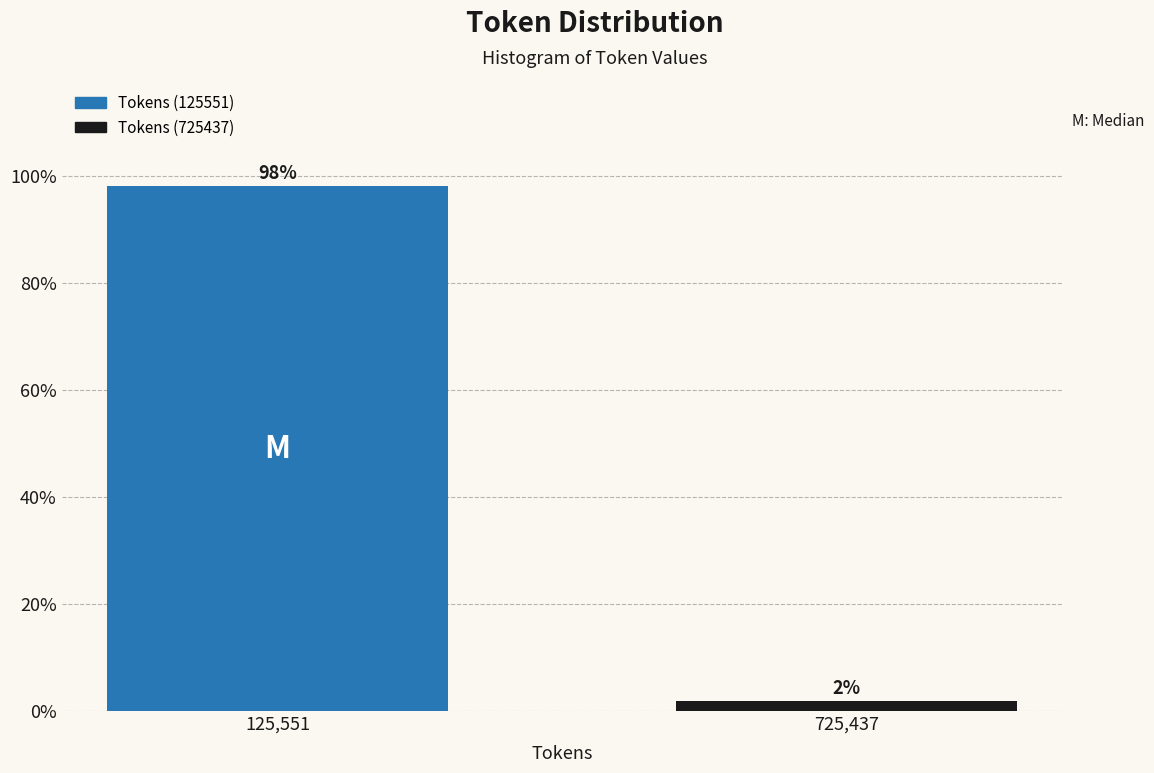

Which category has the lowest value across all series?

725,437